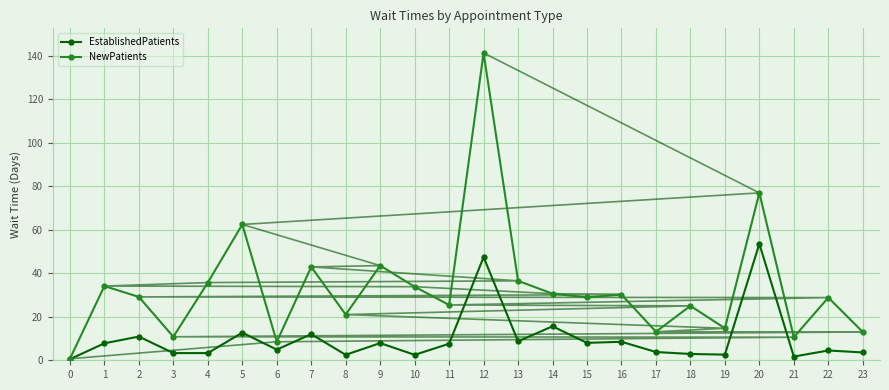

What is the value of the EstablishedPatients point at the 3rd from the left?

10.9